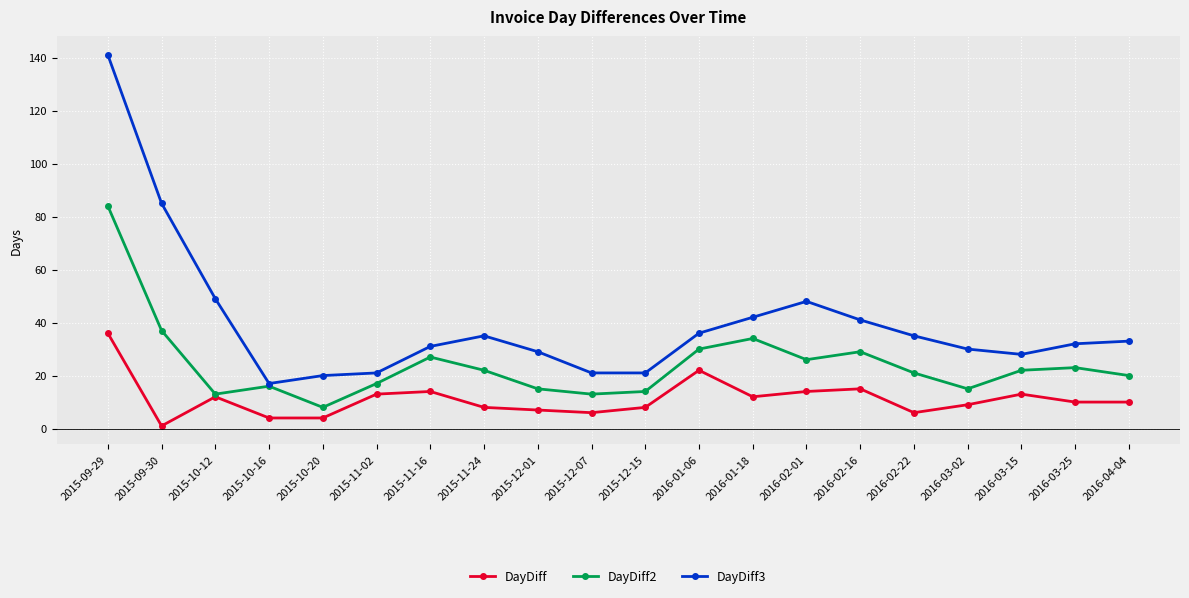

What are all the series names shown in the legend?

DayDiff, DayDiff2, DayDiff3